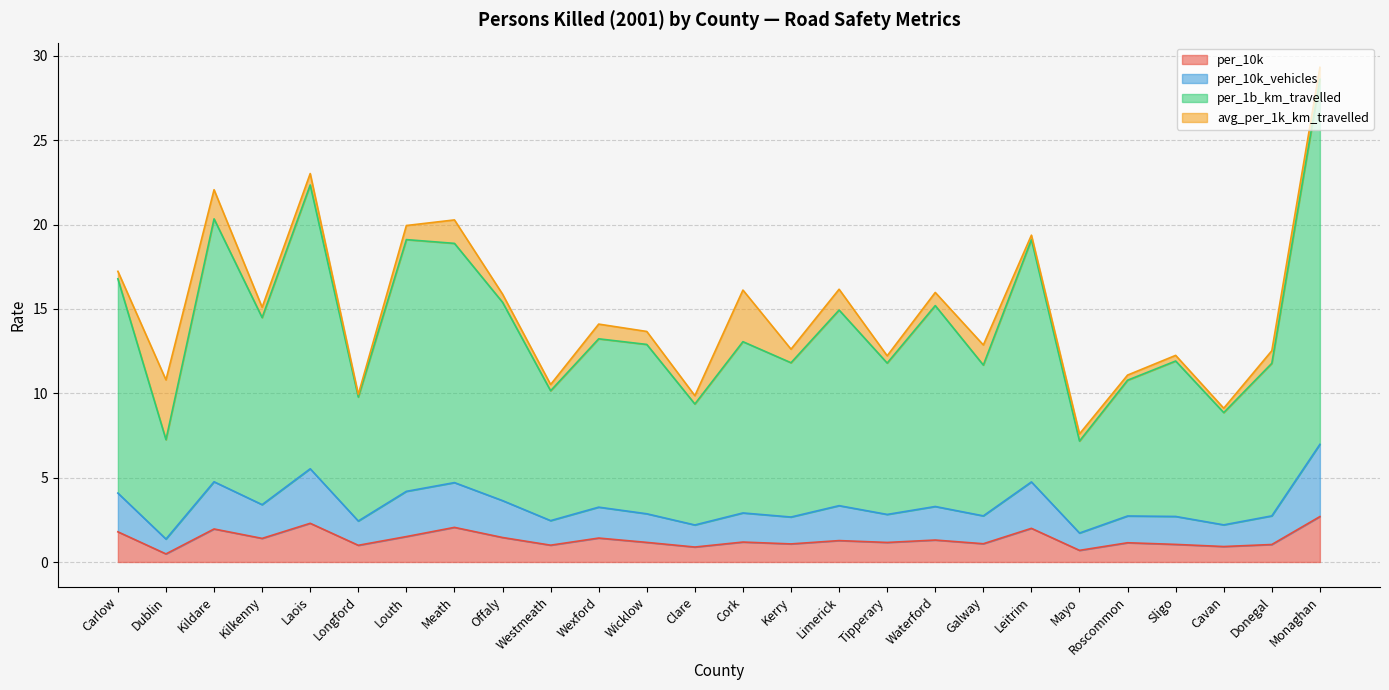

True or false: per_1b_km_travelled and per_10k_vehicles cross at least once.

False